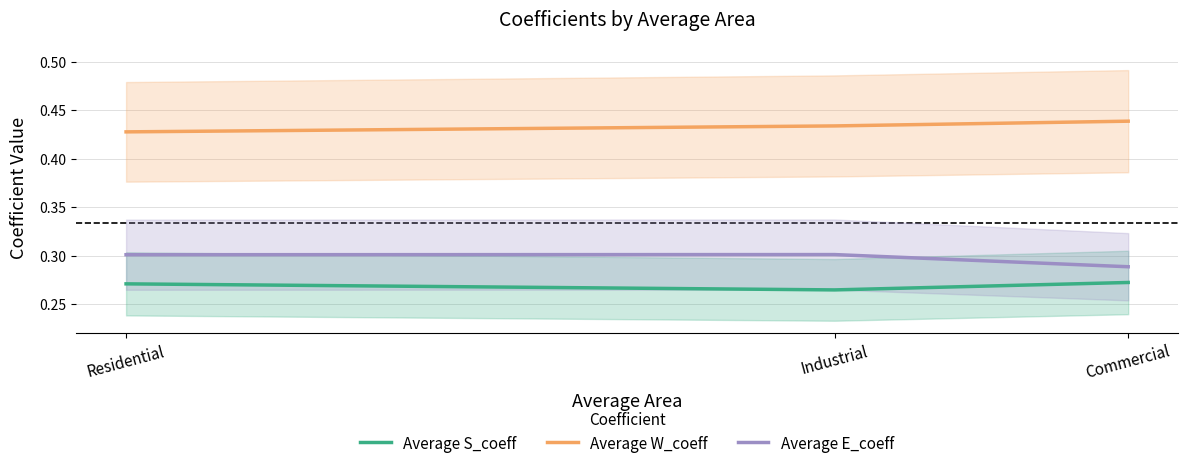

Count the Average E_coeff values in the range 0 to 1.

3